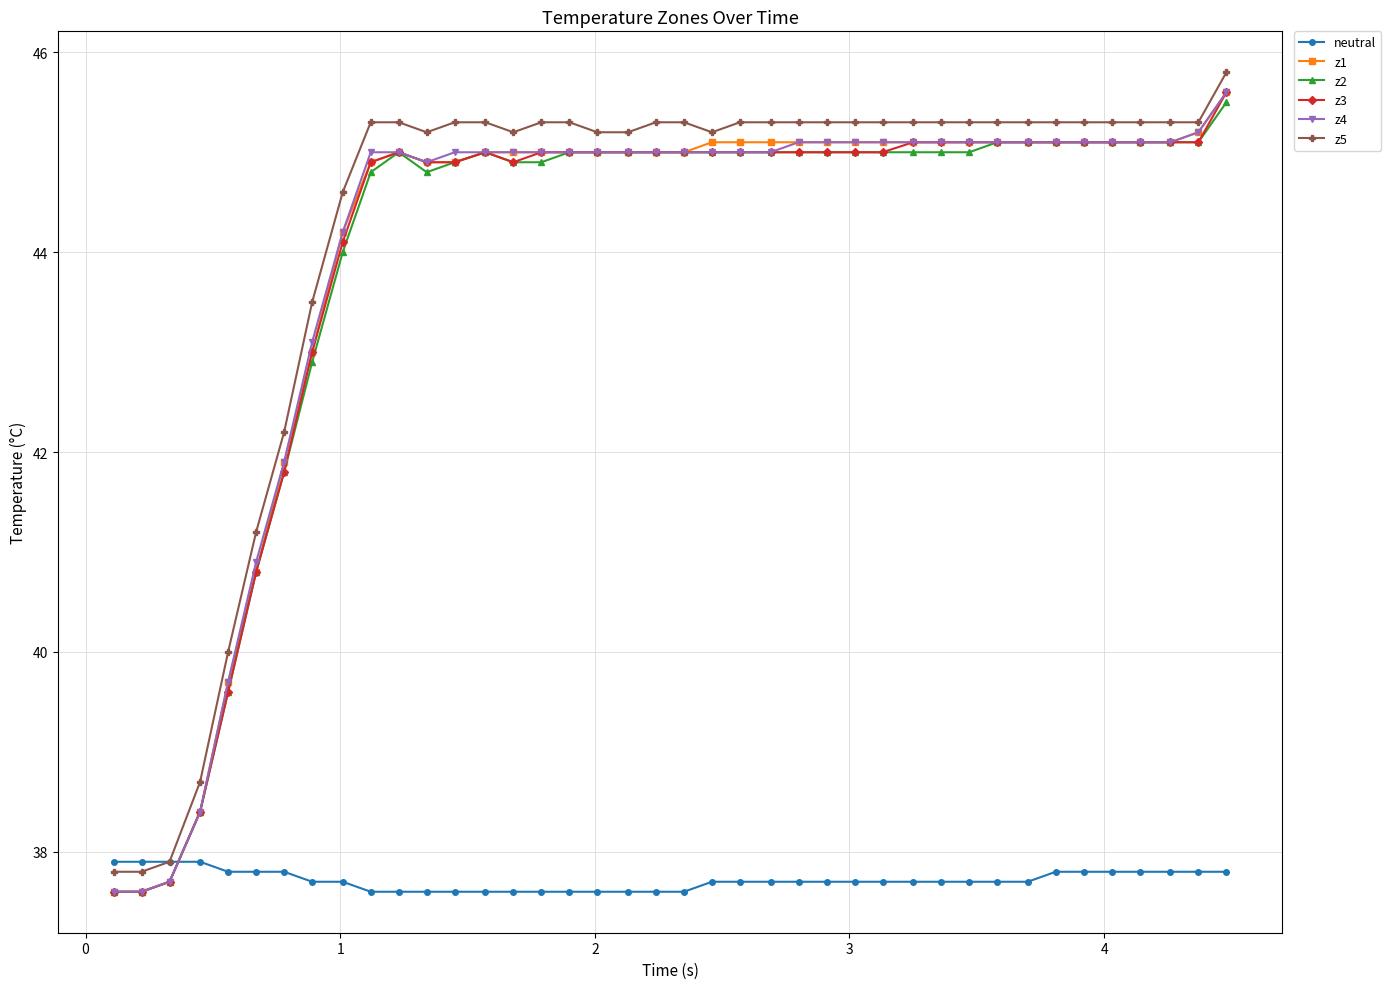

What is the smallest value displayed?

37.6